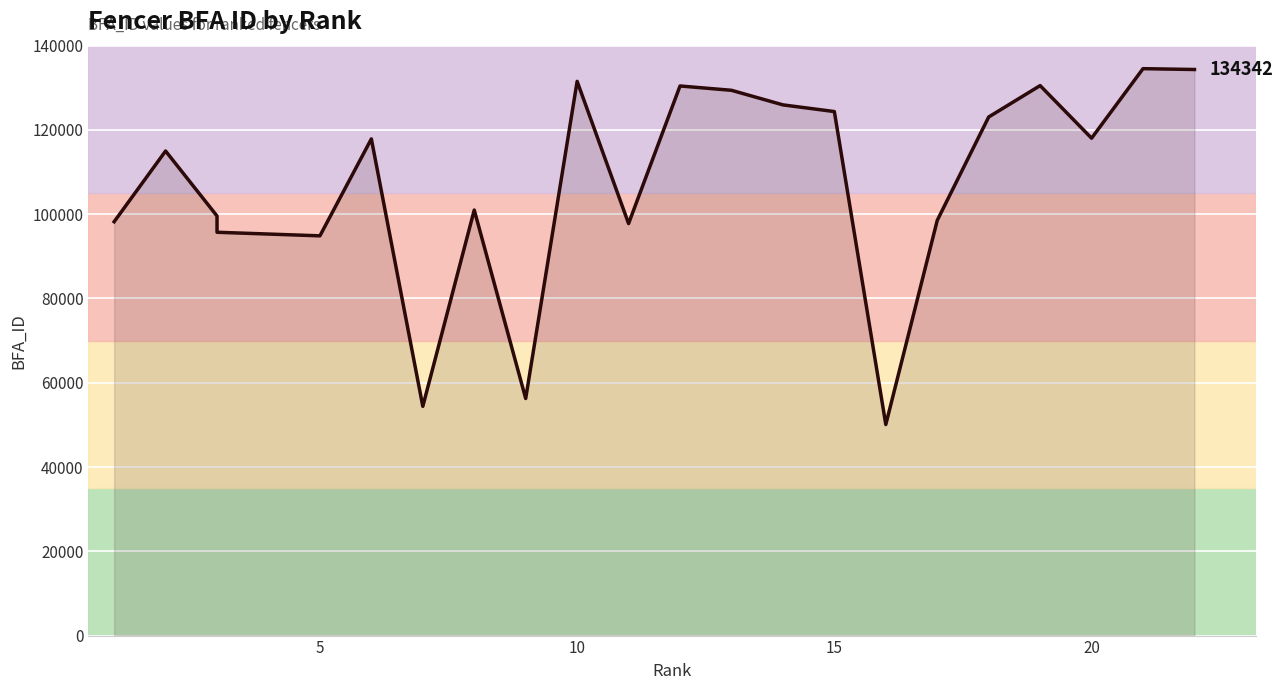

How many series are shown in this chart?

1